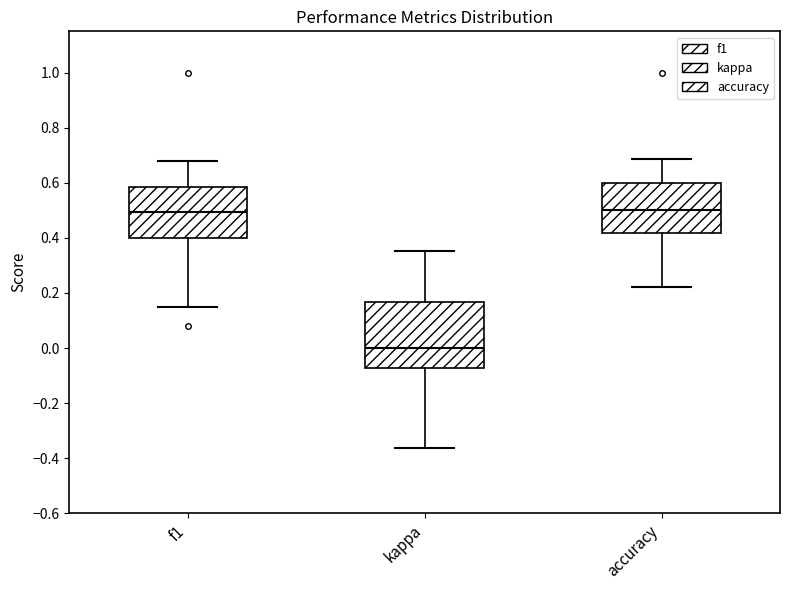

Reading left to right, transcribe this box plot: for each box, give where its median line is, the range the box spans, and where its two whiskers end, as read against the y-axis. The values are not printed on the chart, so give them approximately, as read against the axis.

f1: median 0.50, box 0.40 to 0.58, whiskers 0.14 to 0.68
kappa: median 0.00, box -0.08 to 0.16, whiskers -0.36 to 0.36
accuracy: median 0.50, box 0.42 to 0.60, whiskers 0.22 to 0.68